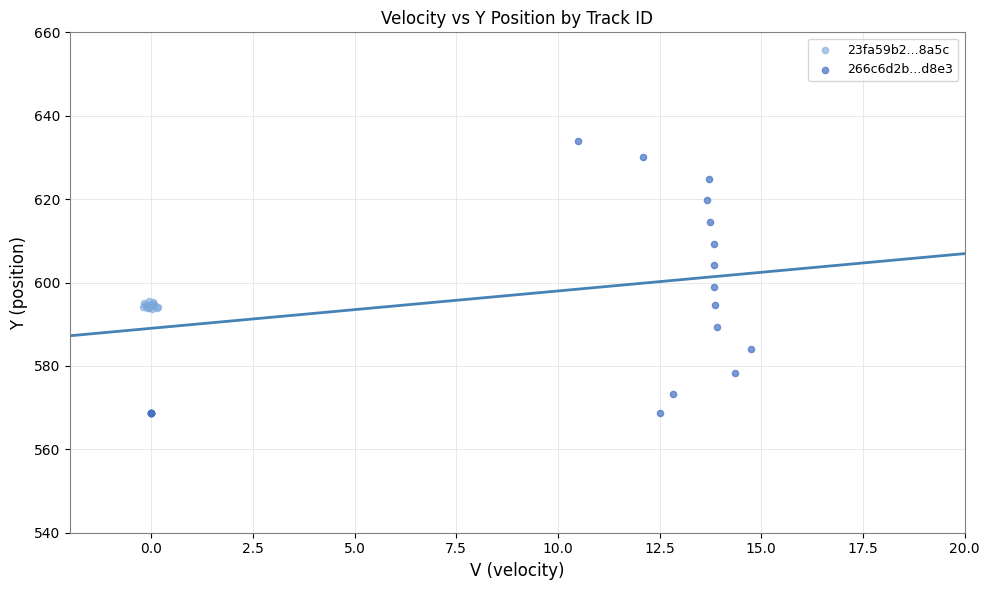

Which series contains the lowest Y value?

266c6d2b...d8e3